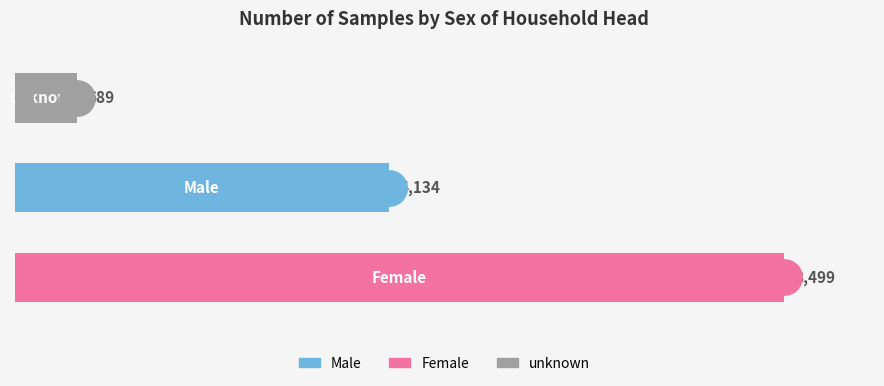

Between Male and unknown, which is larger?

Male